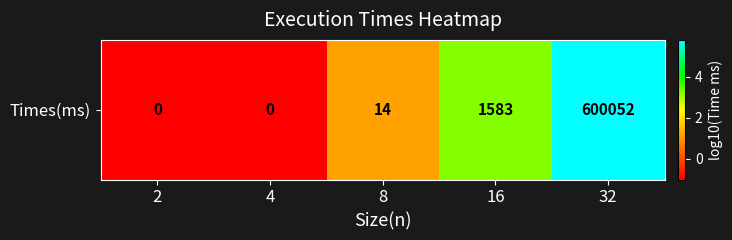

What is the ratio of the value at 16 to the value at 32?

0.6